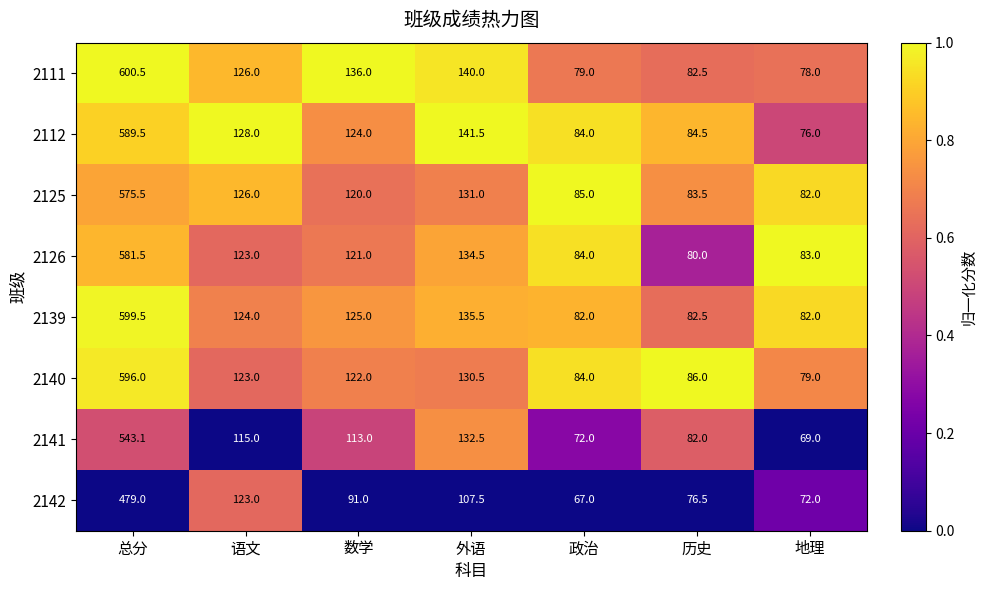

Where does the 2142 series first go above 91?

总分